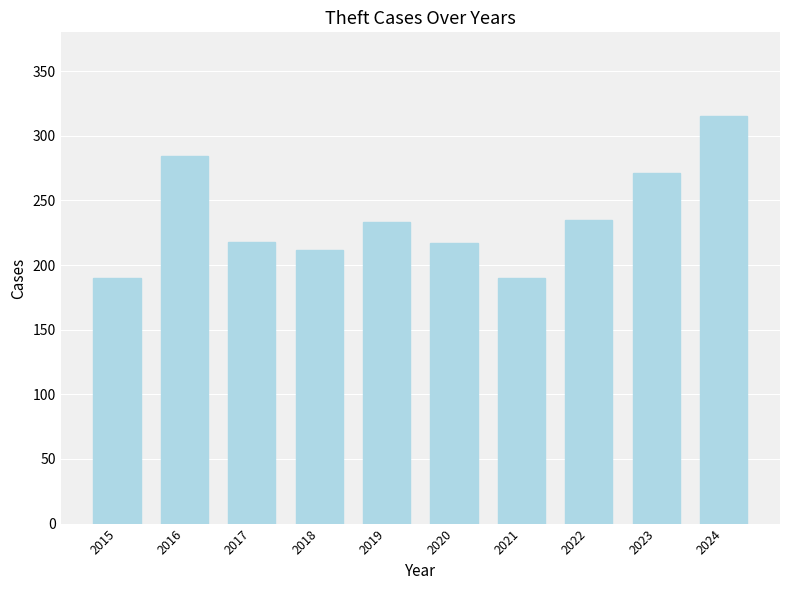

The value at 2019 is 131. True or false?

False